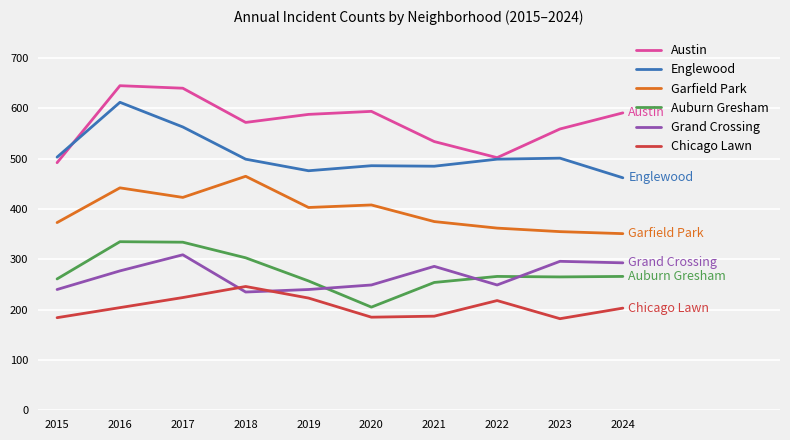

At how many categories does at least one series exceed 256?

10